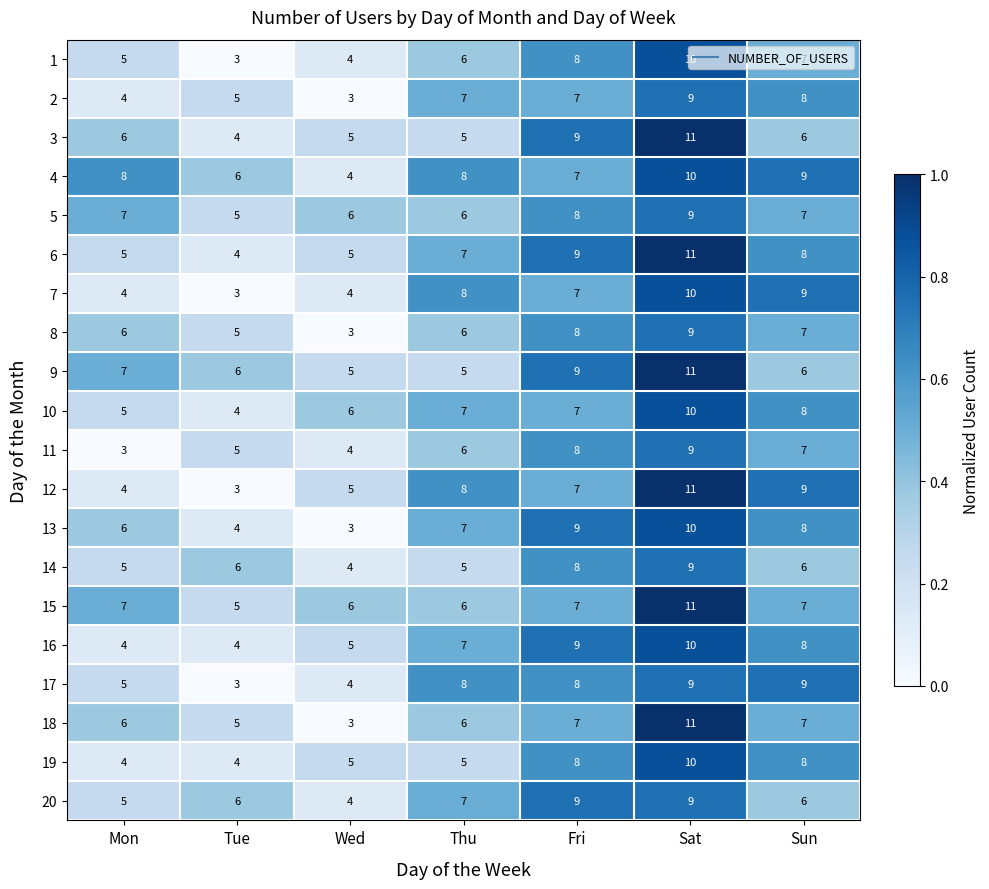

What is the average value of the 19 series?

6